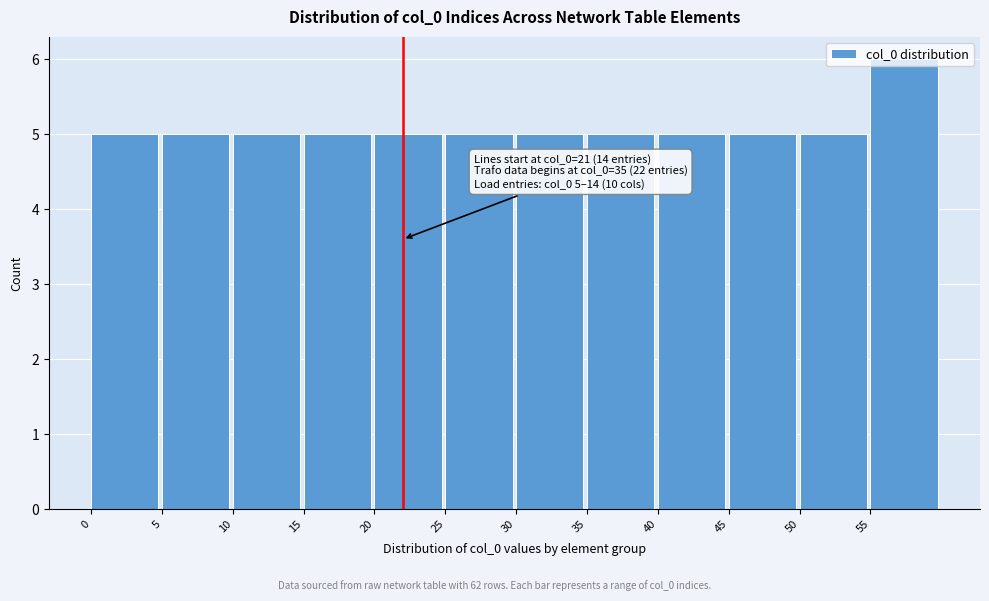

Over which range of the x-axis is the bar tallest?

55 to 60